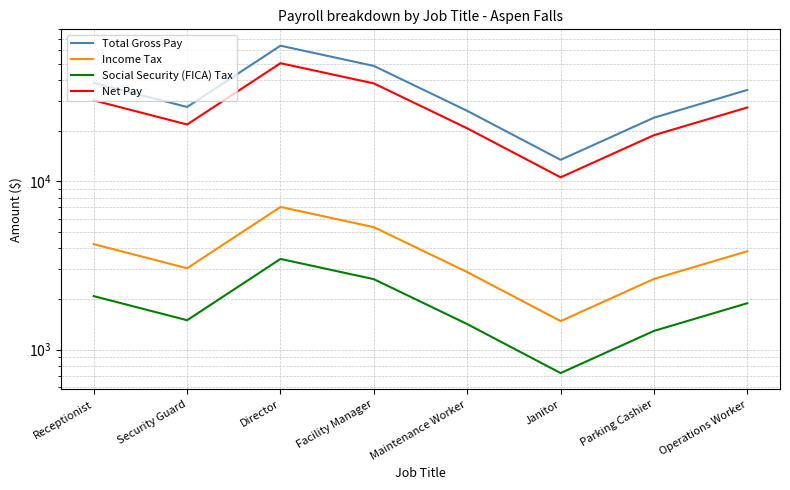

In Income Tax, how many points are higher than both neighbors (excluding endpoints)?

1